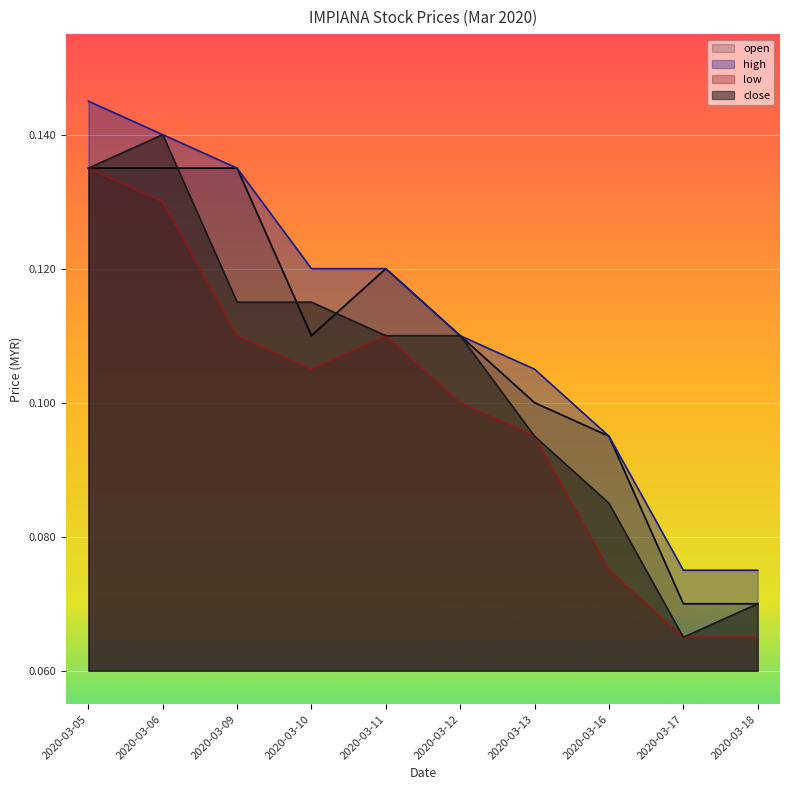

At which label does close reach its peak?

2020-03-06